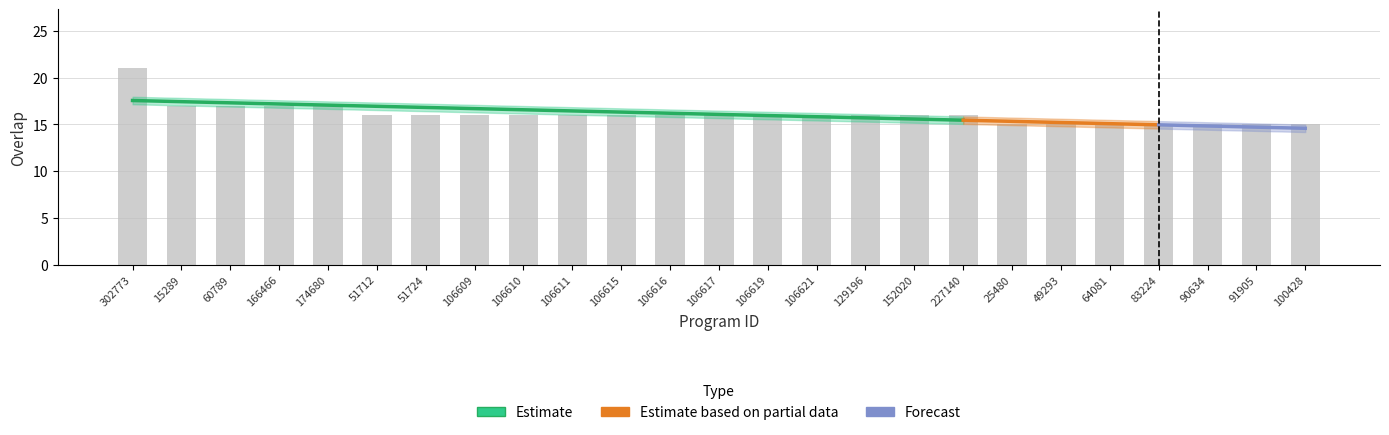

List the labels in order of value, smallest first.

25480, 49293, 64081, 83224, 90634, 91905, 100428, 51712, 51724, 106609, 106610, 106611, 106615, 106616, 106617, 106619, 106621, 129196, 152020, 227140, 15289, 60789, 166466, 174680, 302773